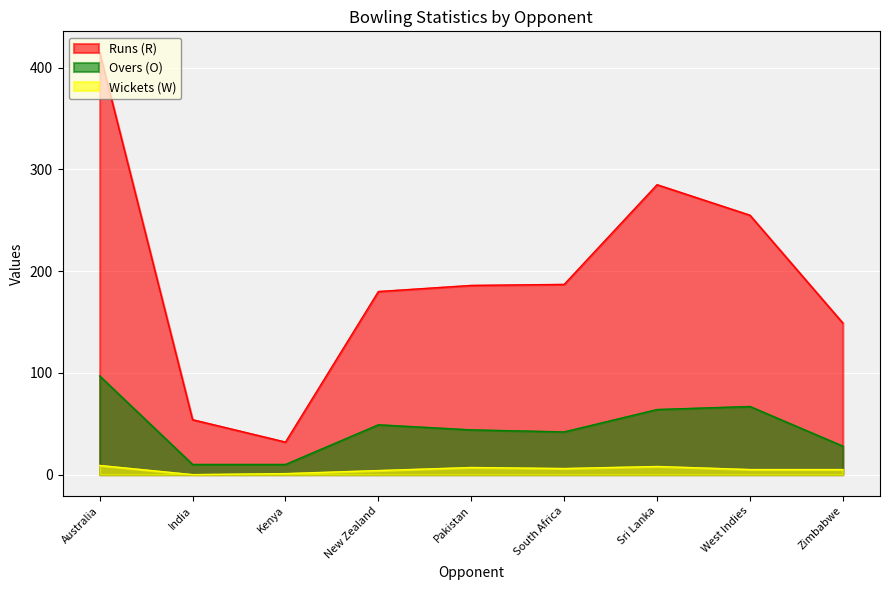

Which series has the largest total across all categories?

Runs (R)